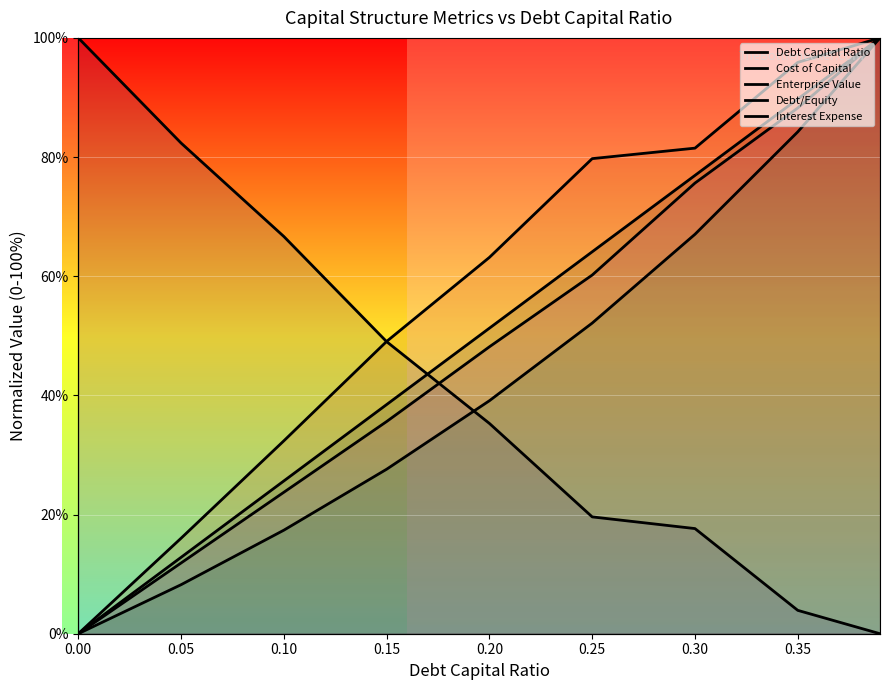

What is the value of the Cost of Capital point at the 3rd from the left?

0.7